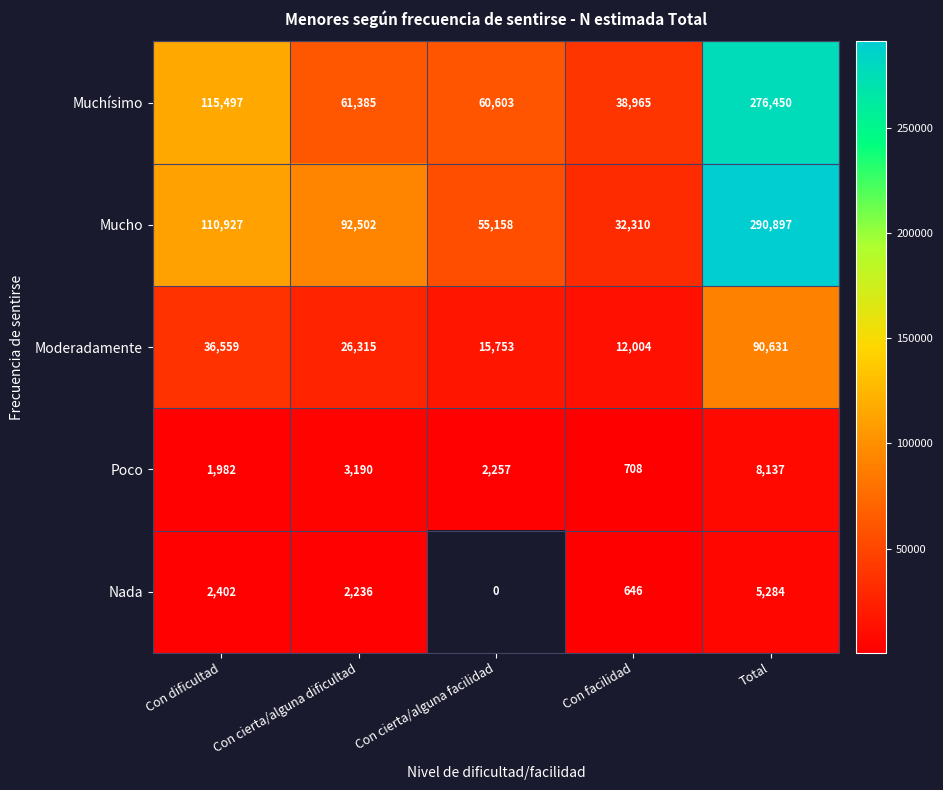

What is the difference between the maximum and minimum values in the Mucho series?

258587